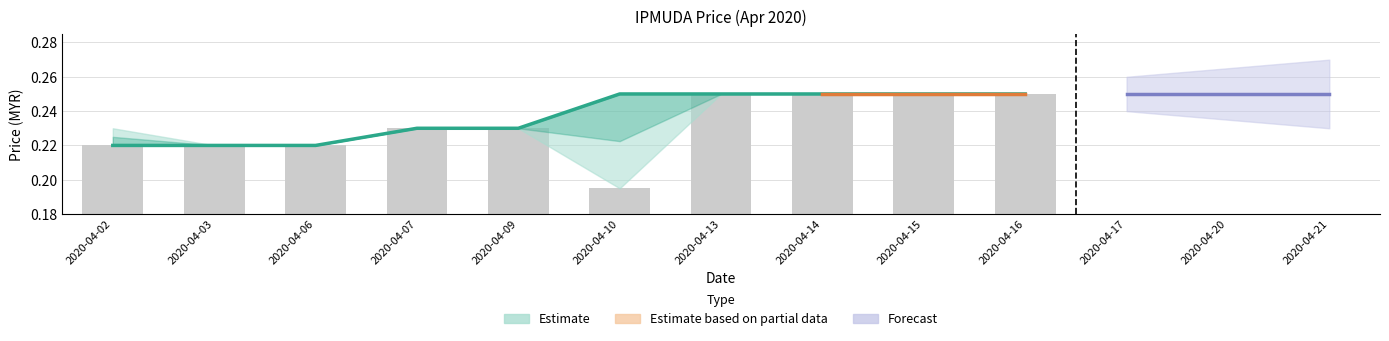

At which label does open reach its peak?

2020-04-13